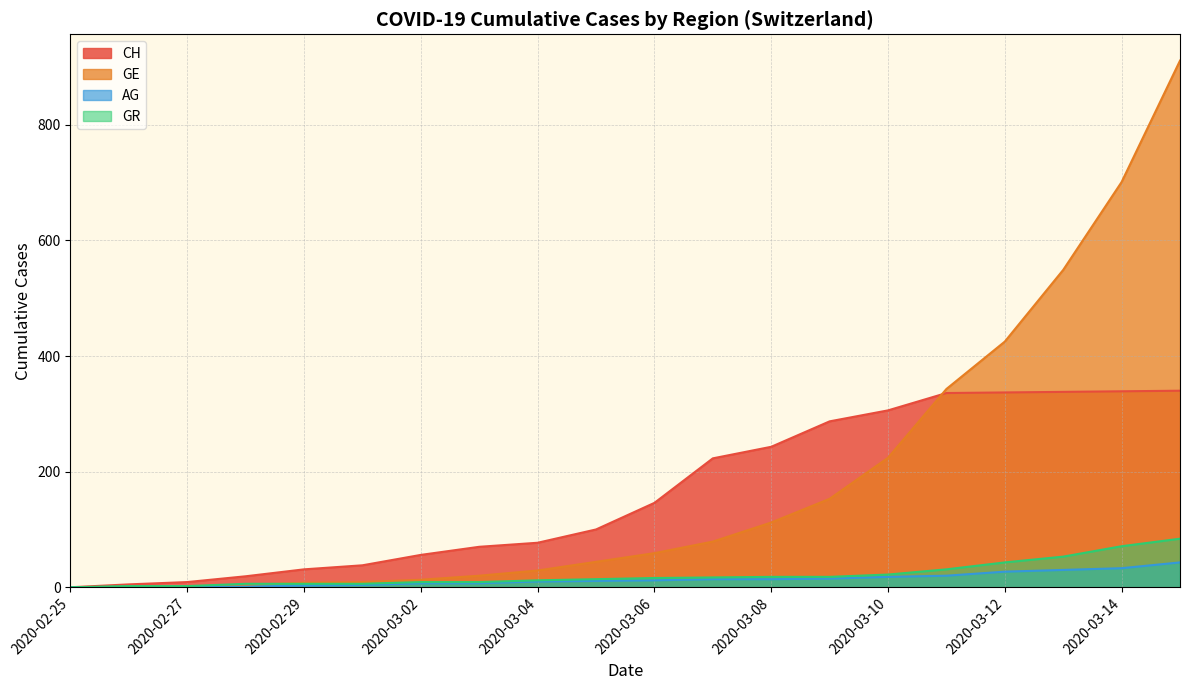

List the labels in order of GE value, largest first.

2020-03-15, 2020-03-14, 2020-03-13, 2020-03-12, 2020-03-11, 2020-03-10, 2020-03-09, 2020-03-08, 2020-03-07, 2020-03-06, 2020-03-05, 2020-03-04, 2020-03-03, 2020-03-02, 2020-03-01, 2020-02-29, 2020-02-28, 2020-02-26, 2020-02-27, 2020-02-25